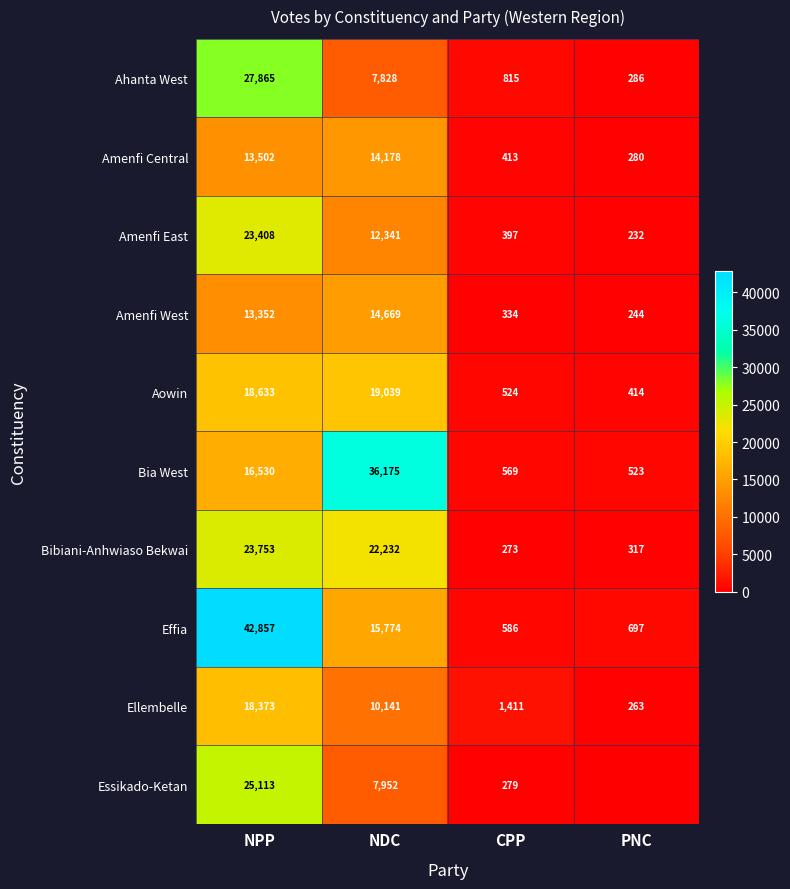

Is it true that Amenfi East equals 397 at CPP?

True